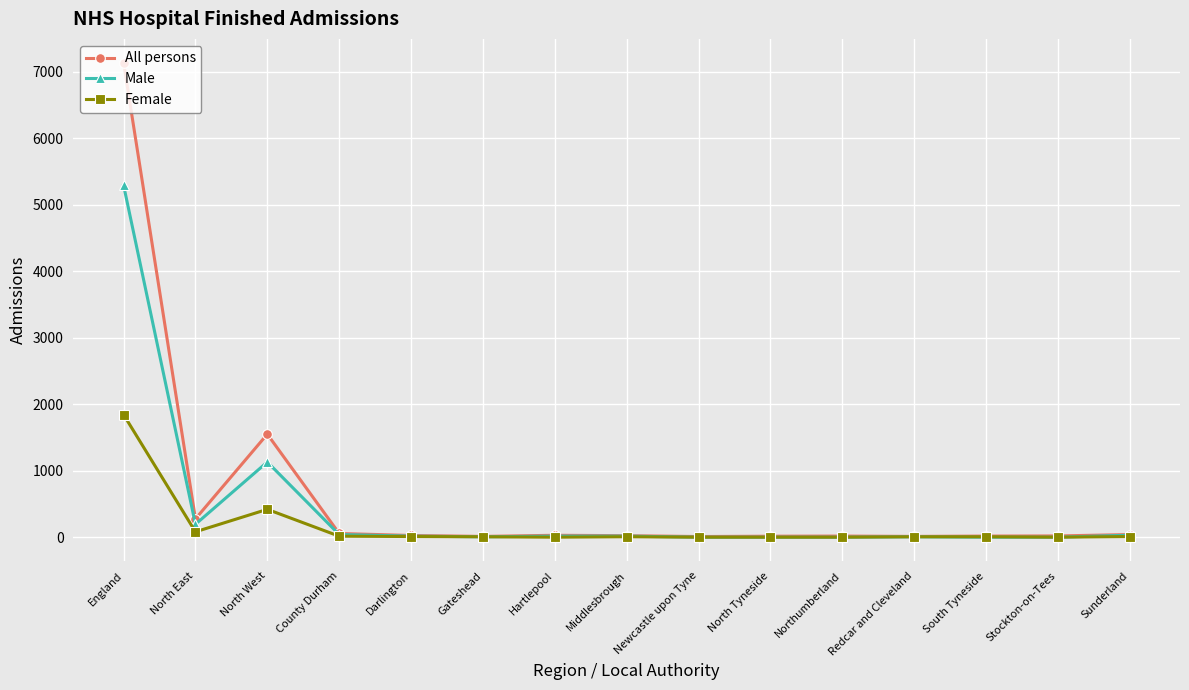

What is the total value across all series at Hartlepool?

45